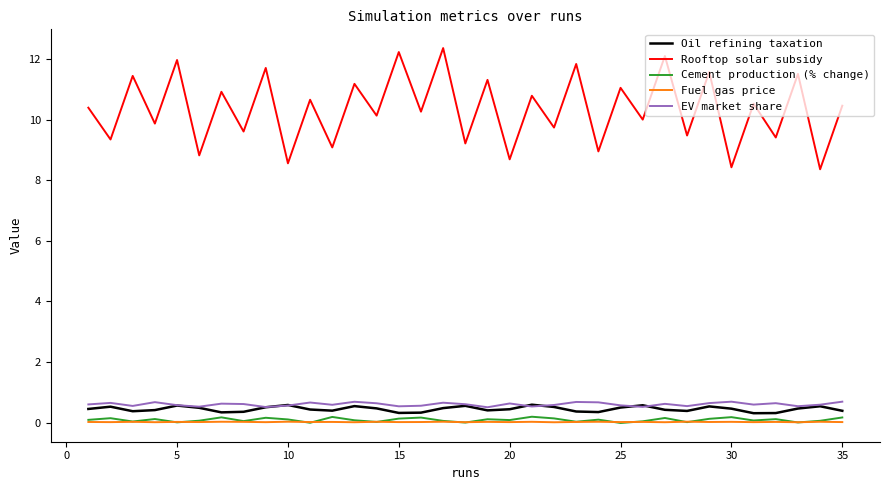

Which series has the widest spread of values?

Rooftop solar subsidy